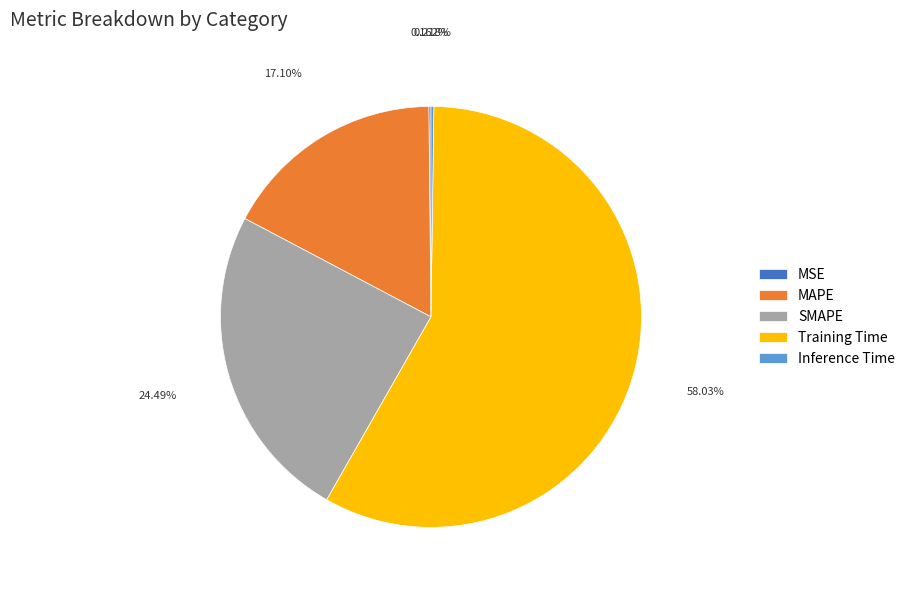

Is SMAPE the majority of the pie?

No